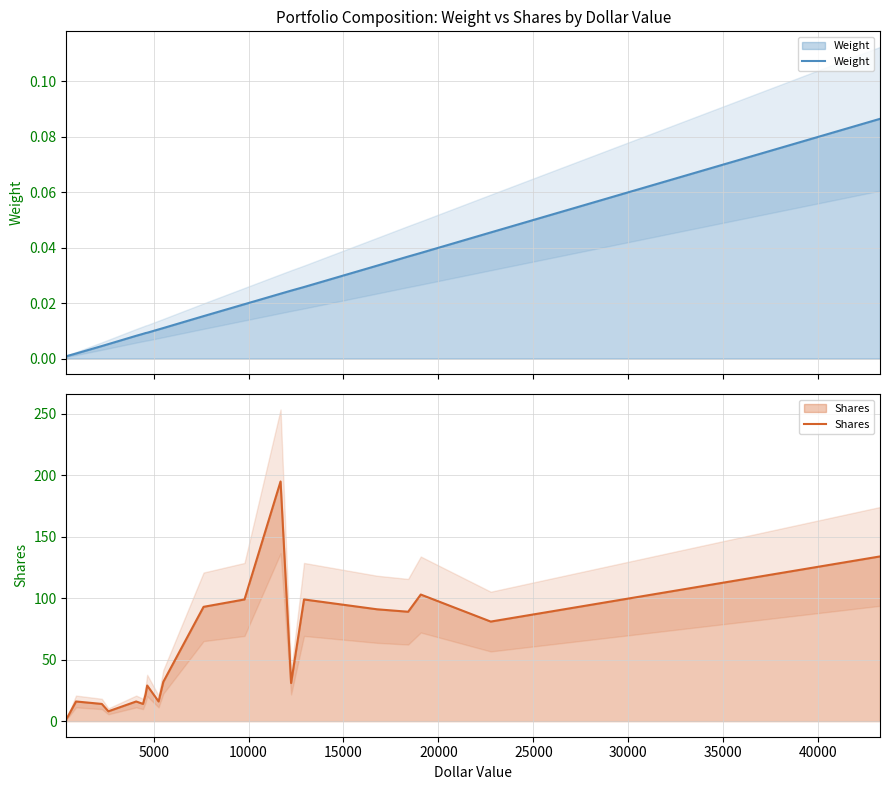

Which series has the widest spread of values?

Shares